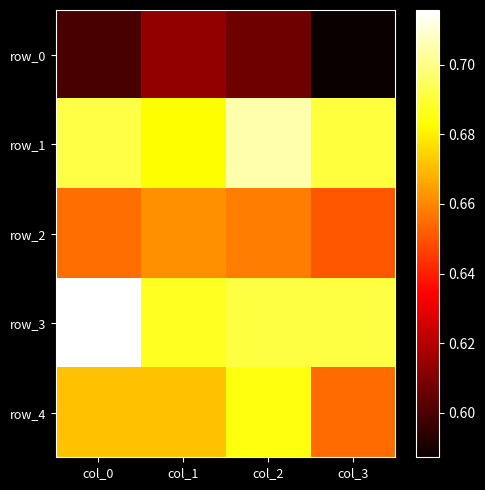

Which has a higher value, col_3 or col_2?

col_2